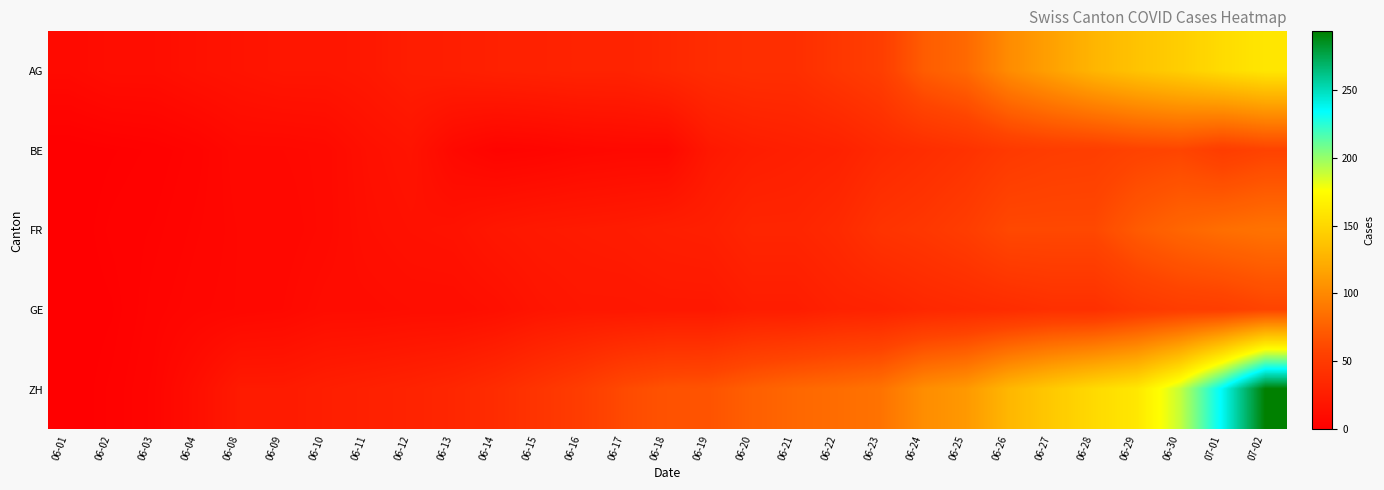

At how many categories does at least one series exceed 193?

2